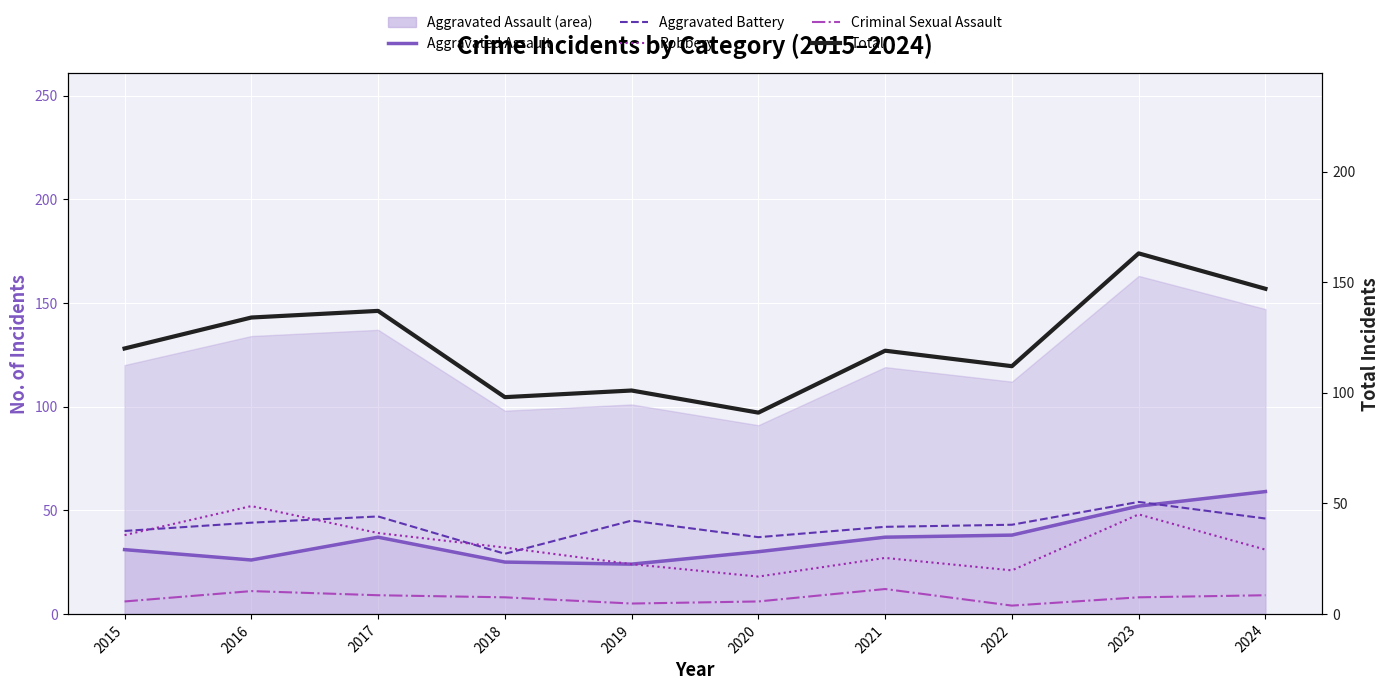

How many Criminal Sexual Assault values are between 6 and 9?

6